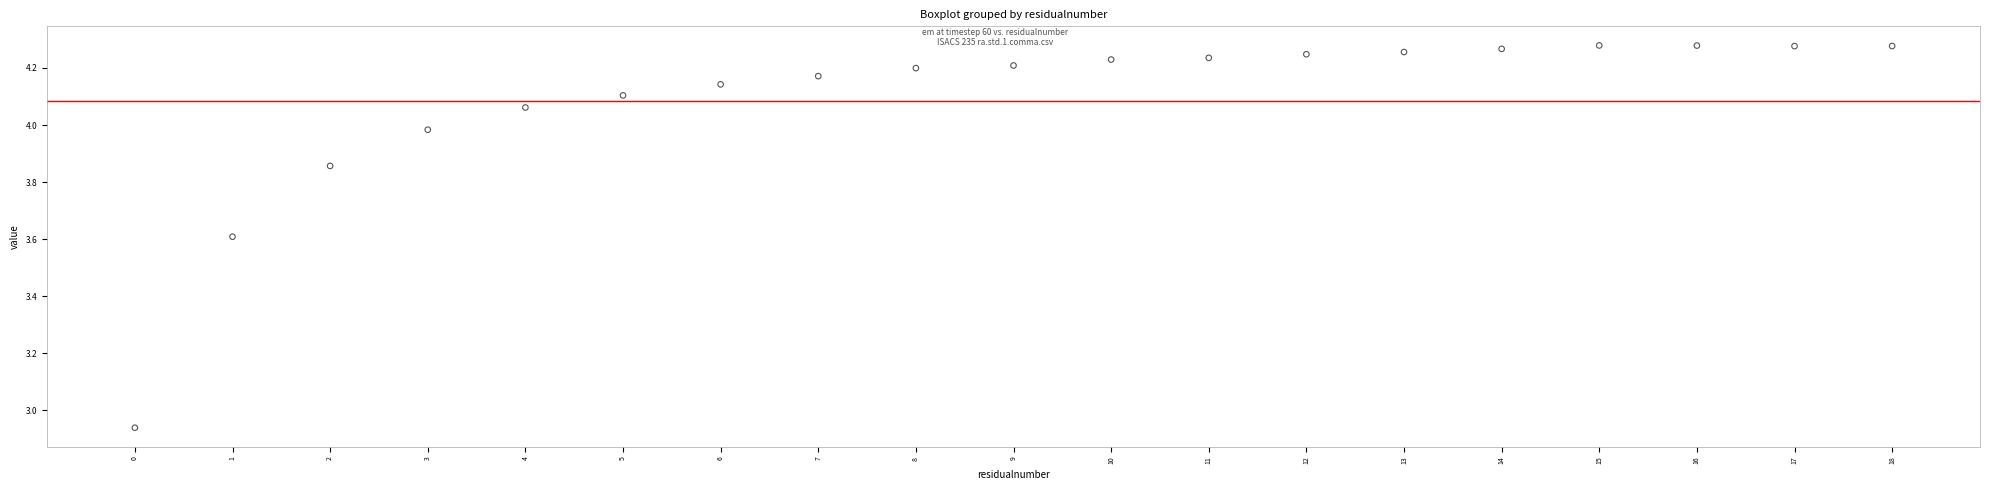

What is the range of Y values (max minus min)?

1.3